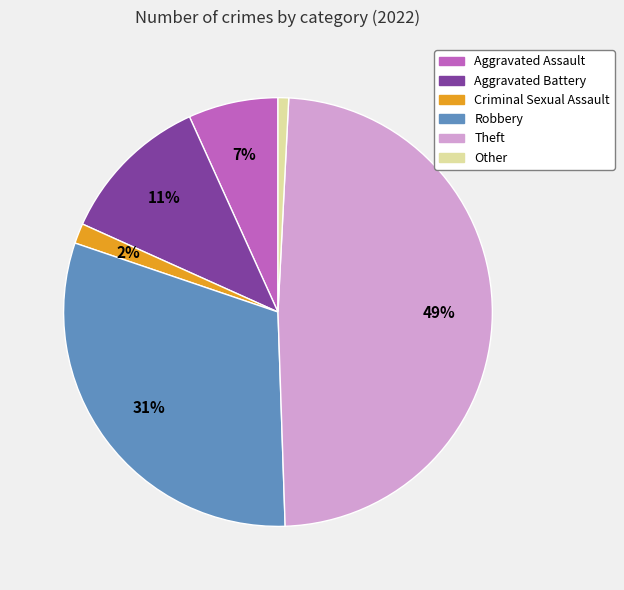

How many segments does this pie chart have?

6